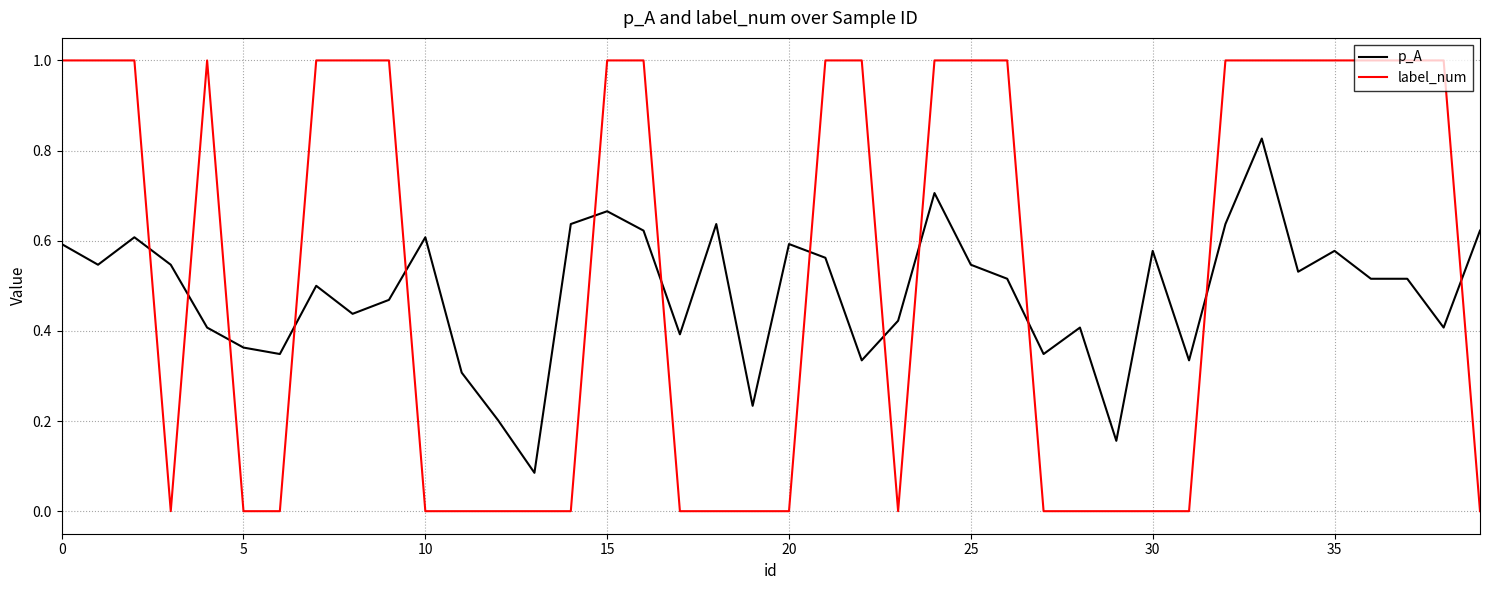

After their last crossing, which series has the higher values: p_A or label_num?

p_A